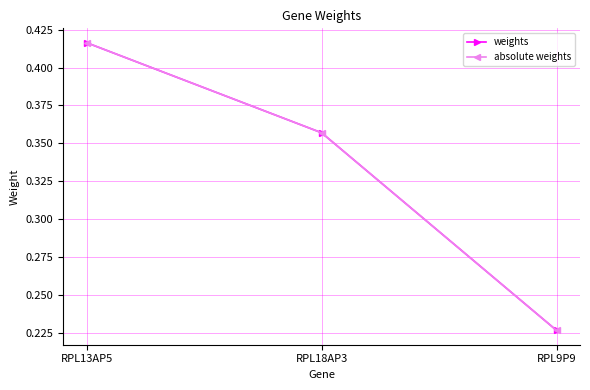

At how many categories does at least one series exceed 0?

3